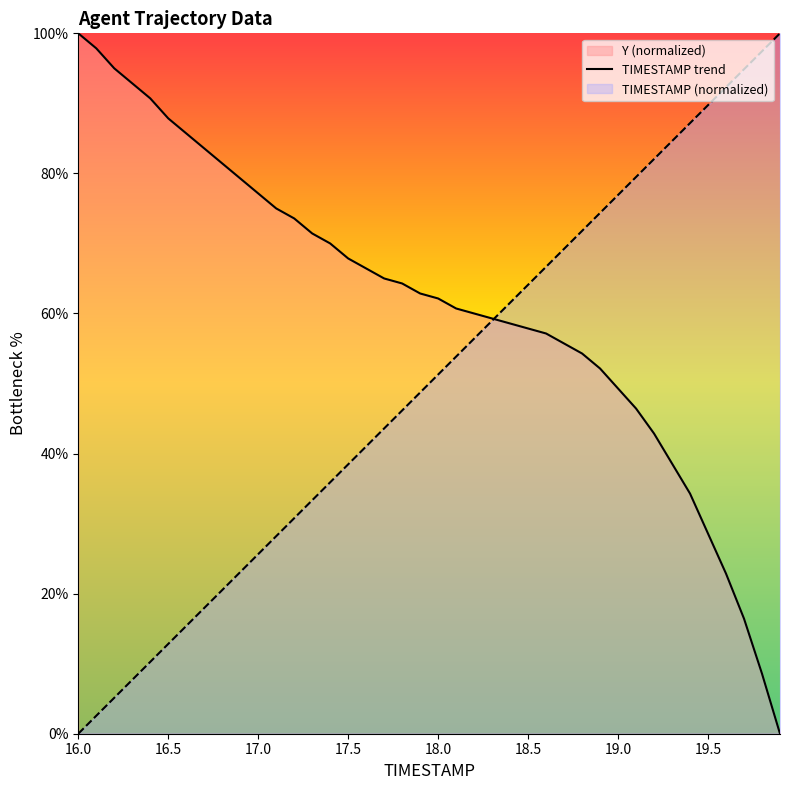

Is it true that TIMESTAMP equals 15.1 at 18.1?

False